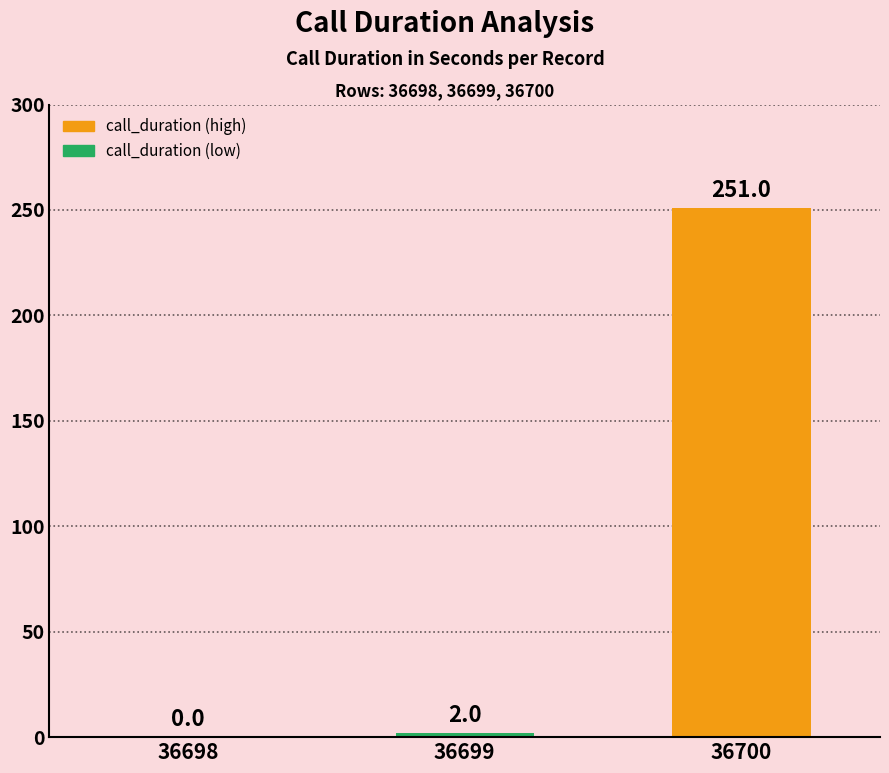

How many data points does each series have?

3